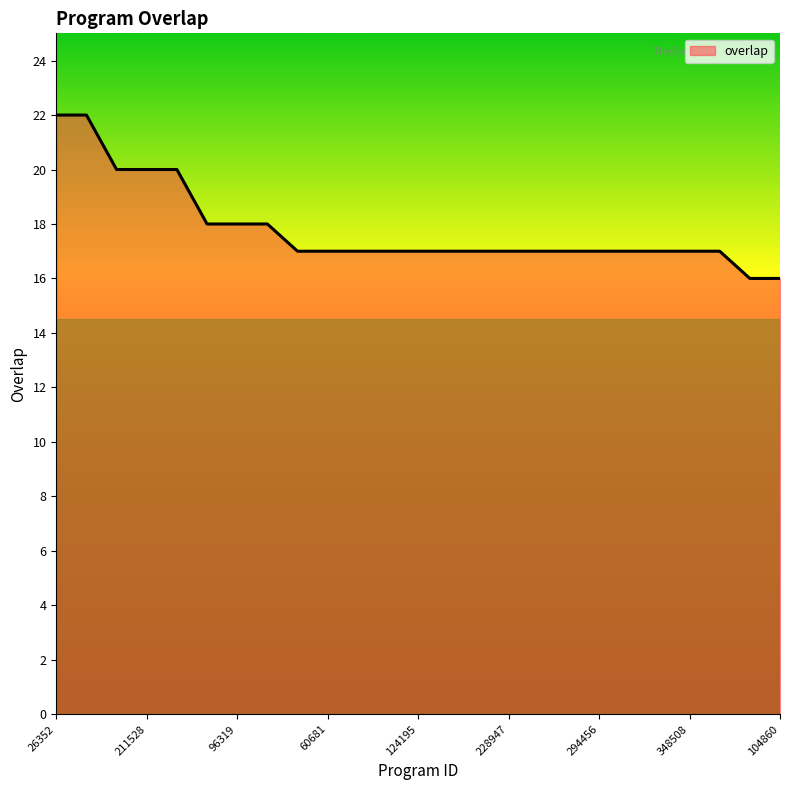

What is the smallest value displayed?

16